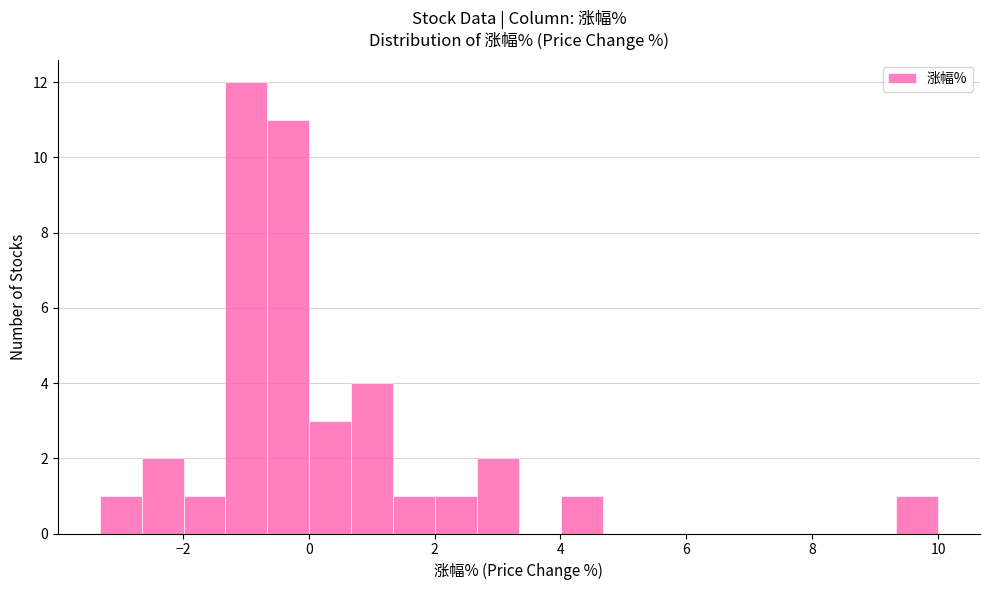

Read against the x-axis, roughly where is the centre of the tallest bar?

-1.0